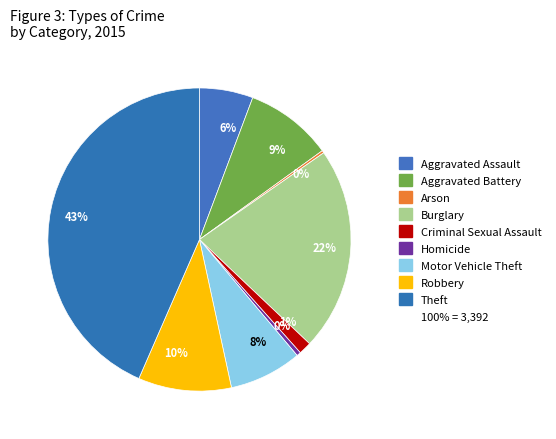

Is there any slice that represents more than half of the pie?

No